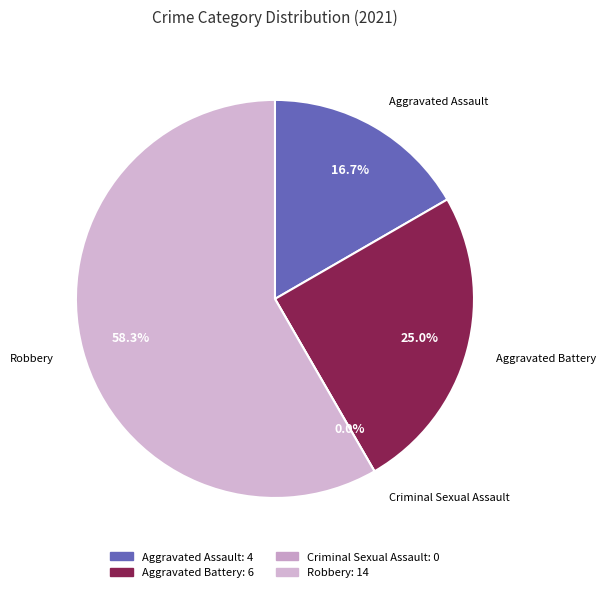

What is the smallest slice in the pie chart?

Criminal Sexual Assault